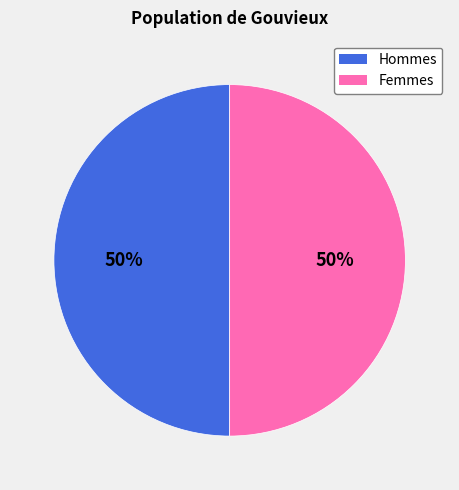

To the nearest percent, what is the average slice percentage?

50%